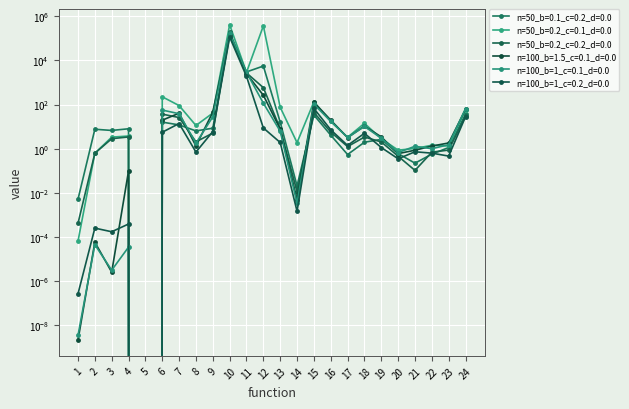

What is the greatest value displayed?

410318.9